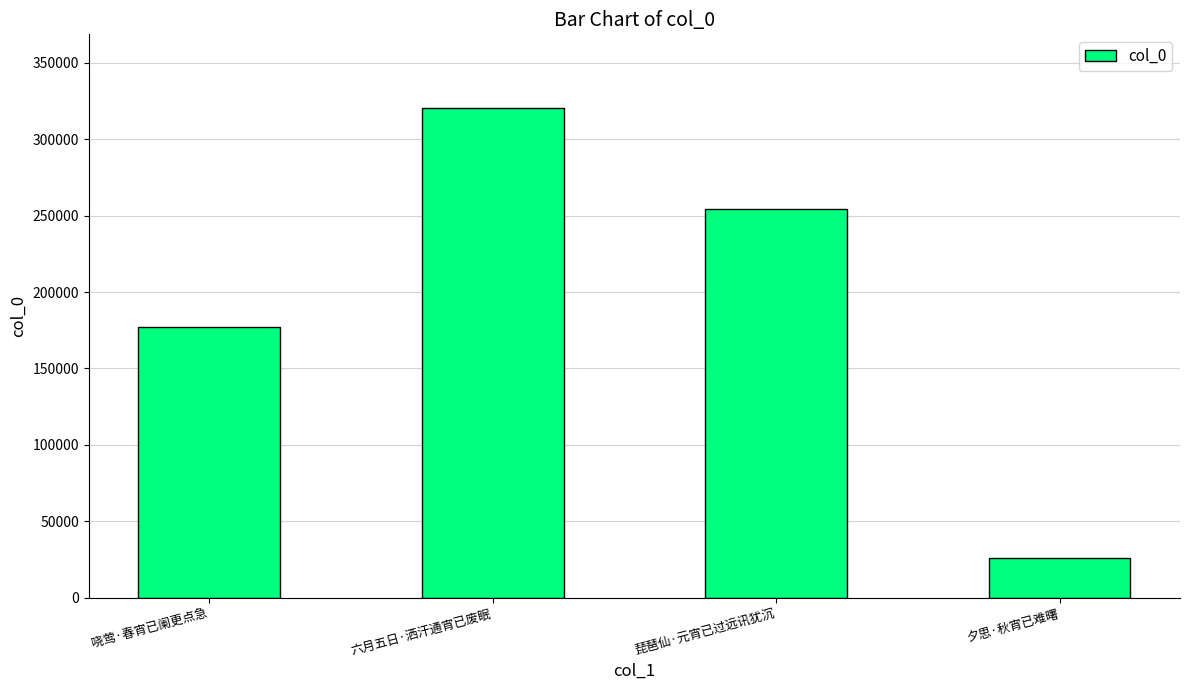

What is the change in value from 哓莺·春宵已阑更点急 to 琵琶仙·元宵已过远讯犹沉?

+77288